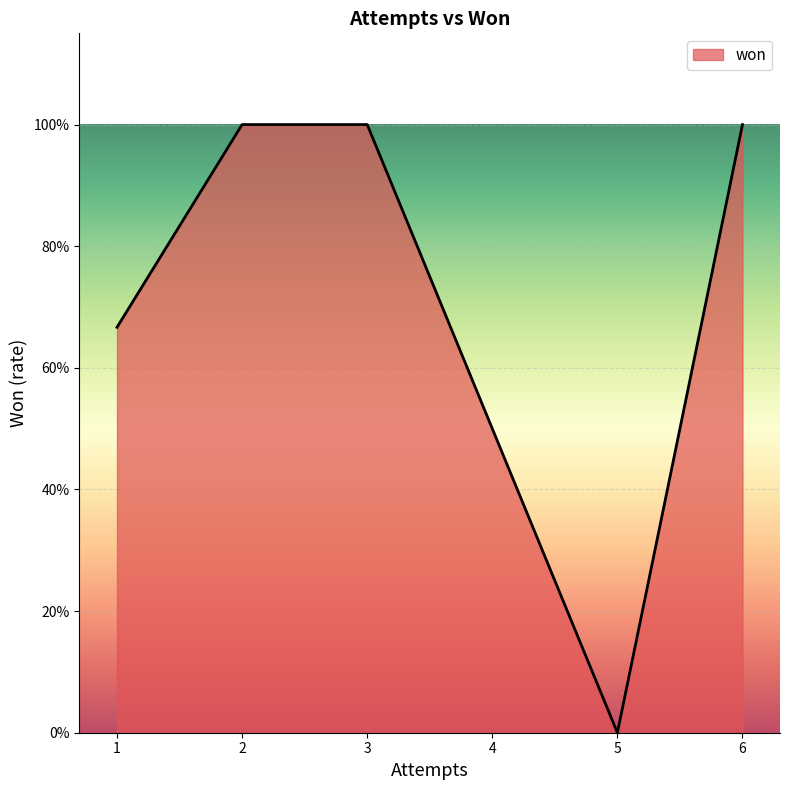

Does the chart display data point markers on the line(s)?

No